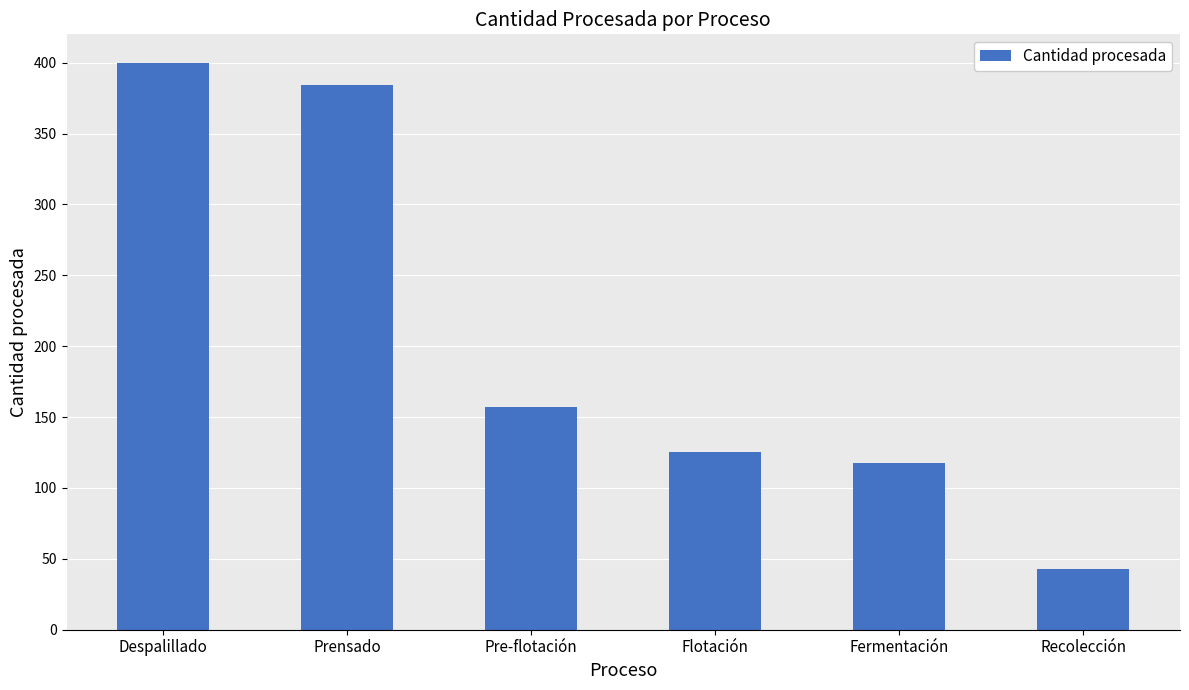

What is the ratio of the value at Recolección to the value at Flotación?

0.3